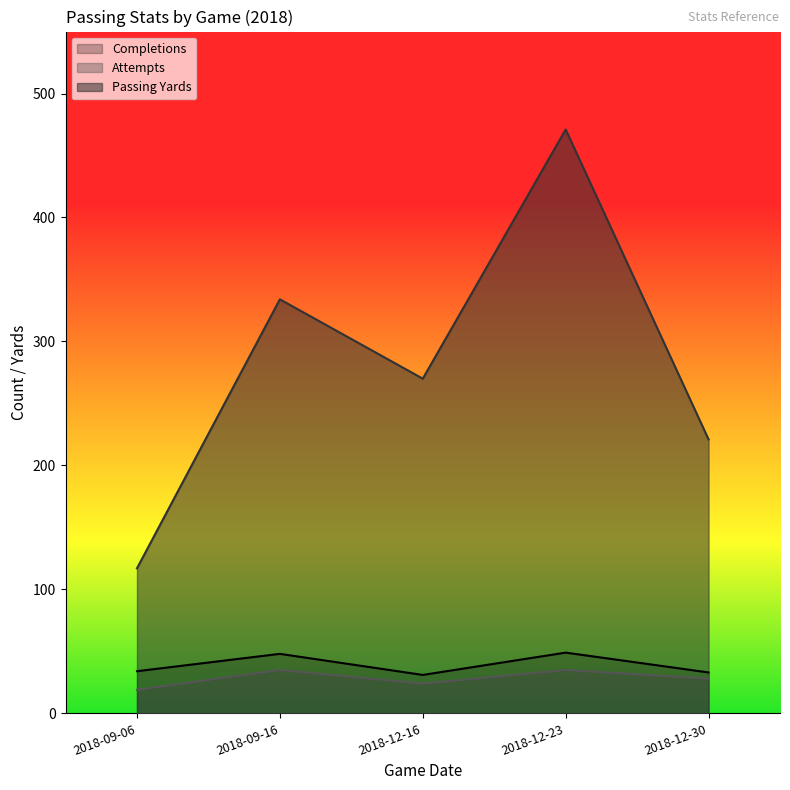

At which label does Passing Yards first exceed 270?

2018-09-16